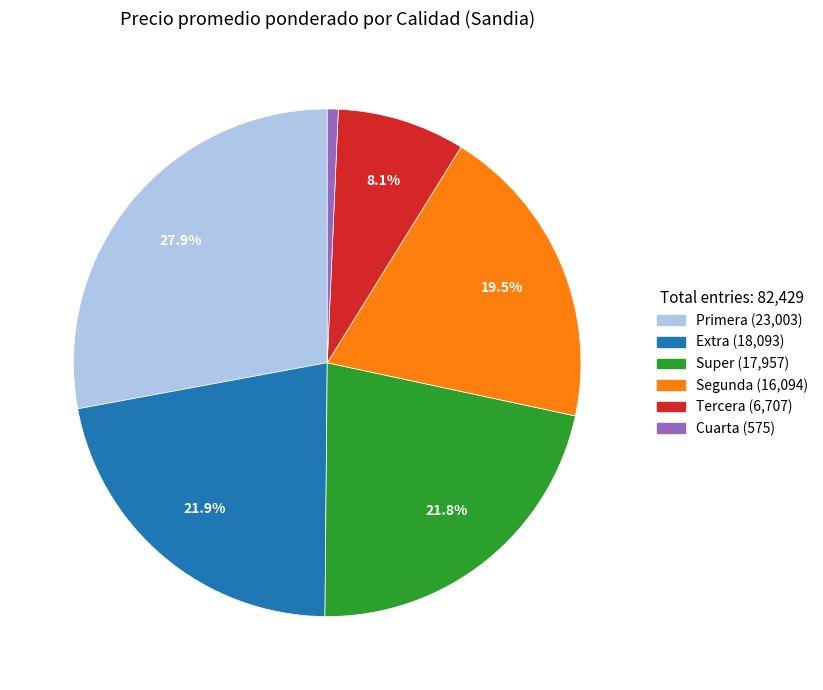

Is there a majority slice in this chart?

No